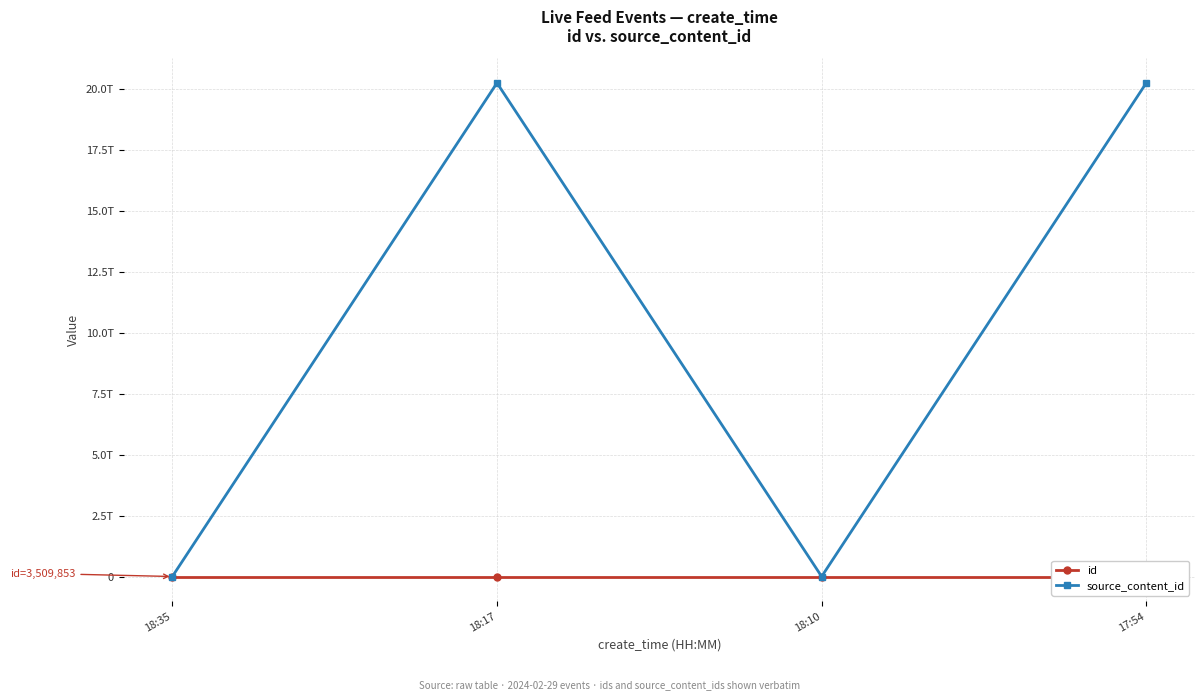

How many values in the source_content_id series are below 20240229175631?

2